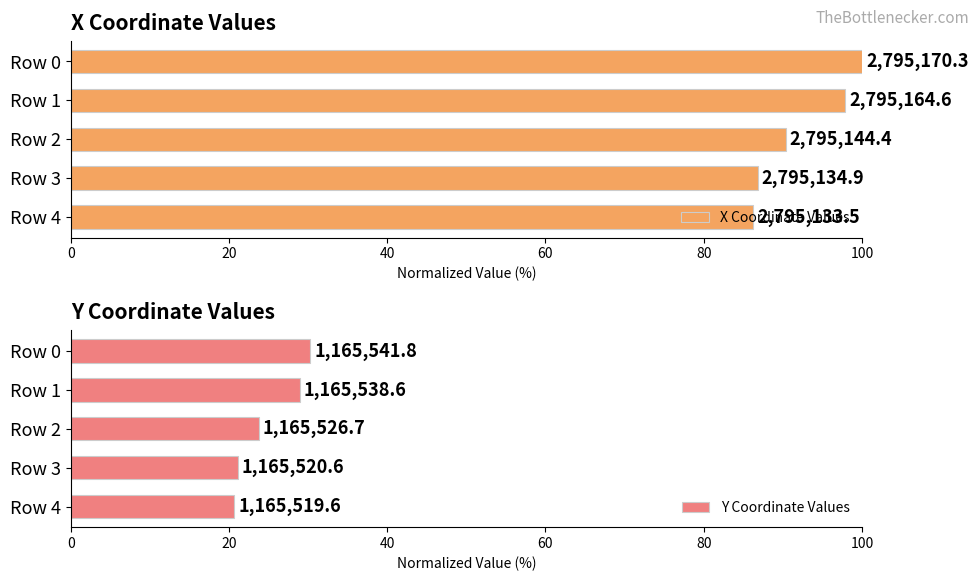

Does the chart contain stacked bars?

No